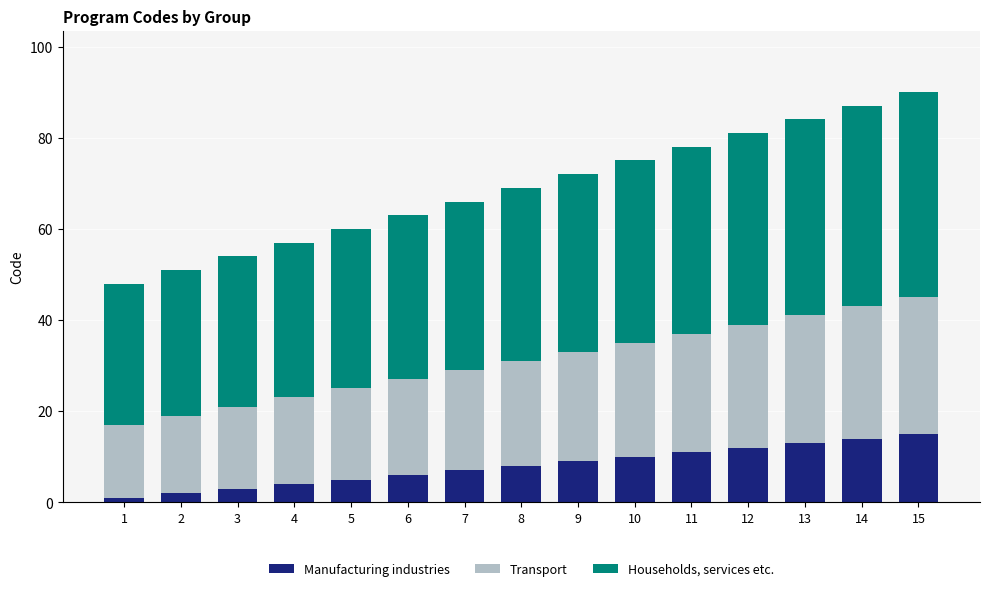

What is the sum of all Manufacturing industries values?

120